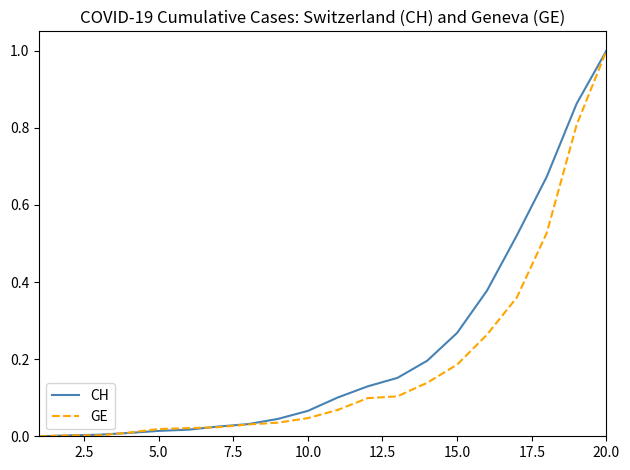

What is the maximum value shown in the chart?

1.0